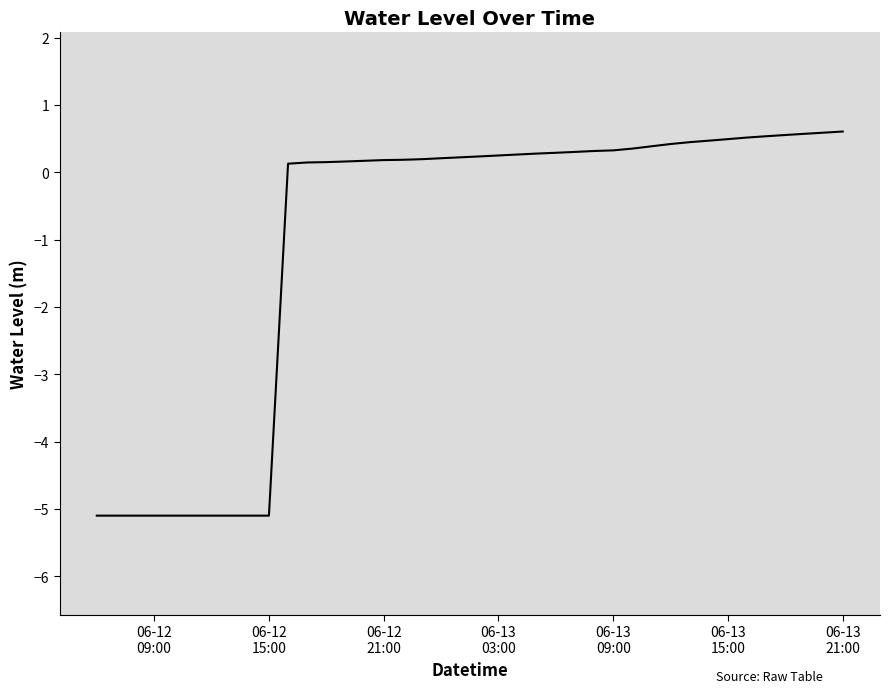

Reading right to left, extract all data points from this chart.

0.6	0.6	0.6	0.6	0.5	0.5	0.5	0.5	0.4	0.4	0.4	0.4	0.3	0.3	0.3	0.3	0.3	0.3	0.2	0.2	0.2	0.2	0.2	0.2	0.2	0.2	0.2	0.2	0.1	0.1	-5.1	-5.1	-5.1	-5.1	-5.1	-5.1	-5.1	-5.1	-5.1	-5.1